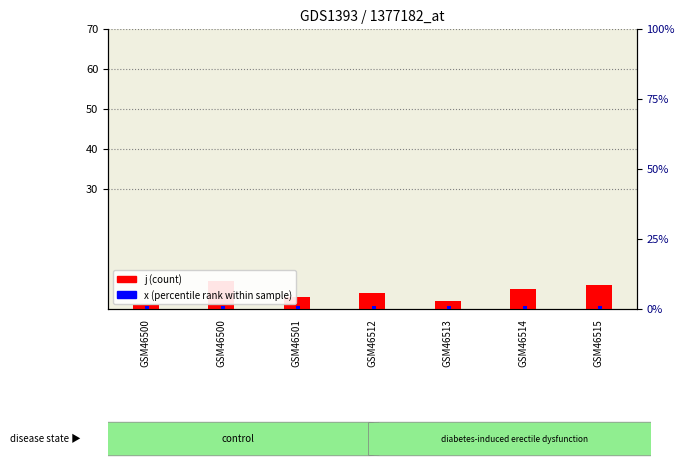

What is the smallest value displayed?

1